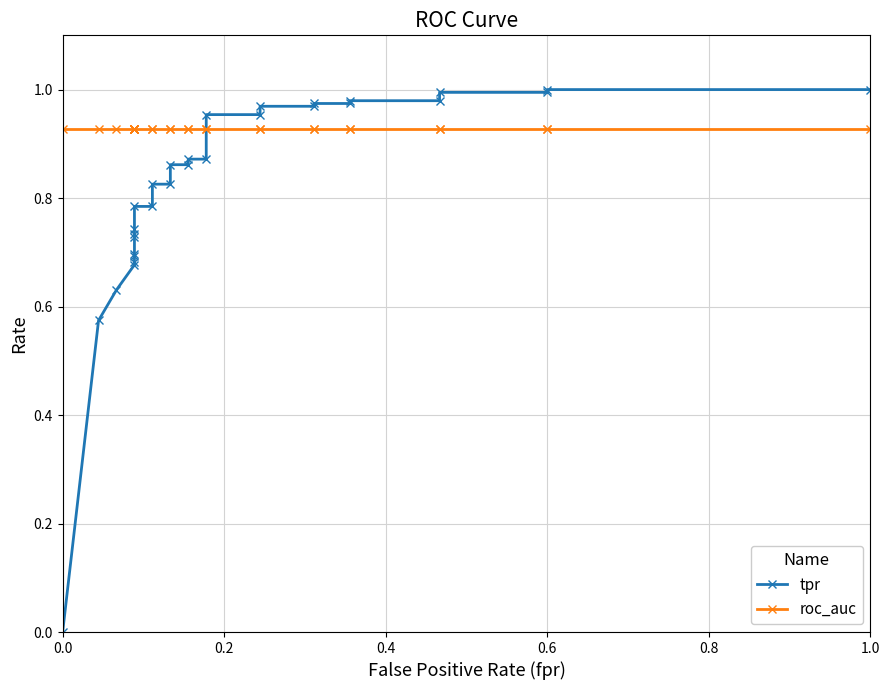

Which series ends up on top after the final intersection of roc_auc and tpr?

tpr